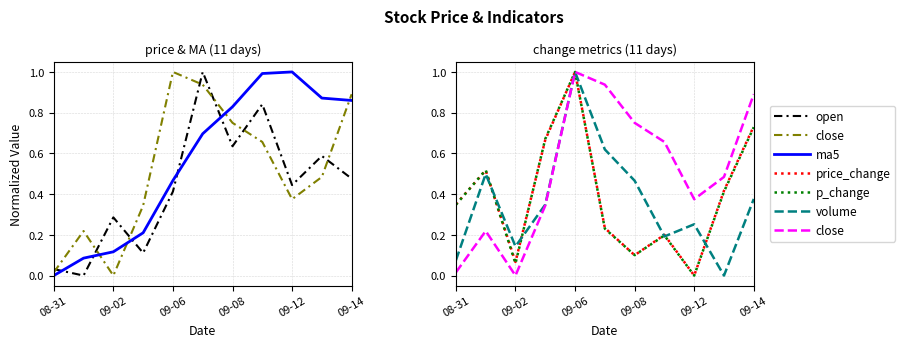

How many values in the open series exceed 0?

10